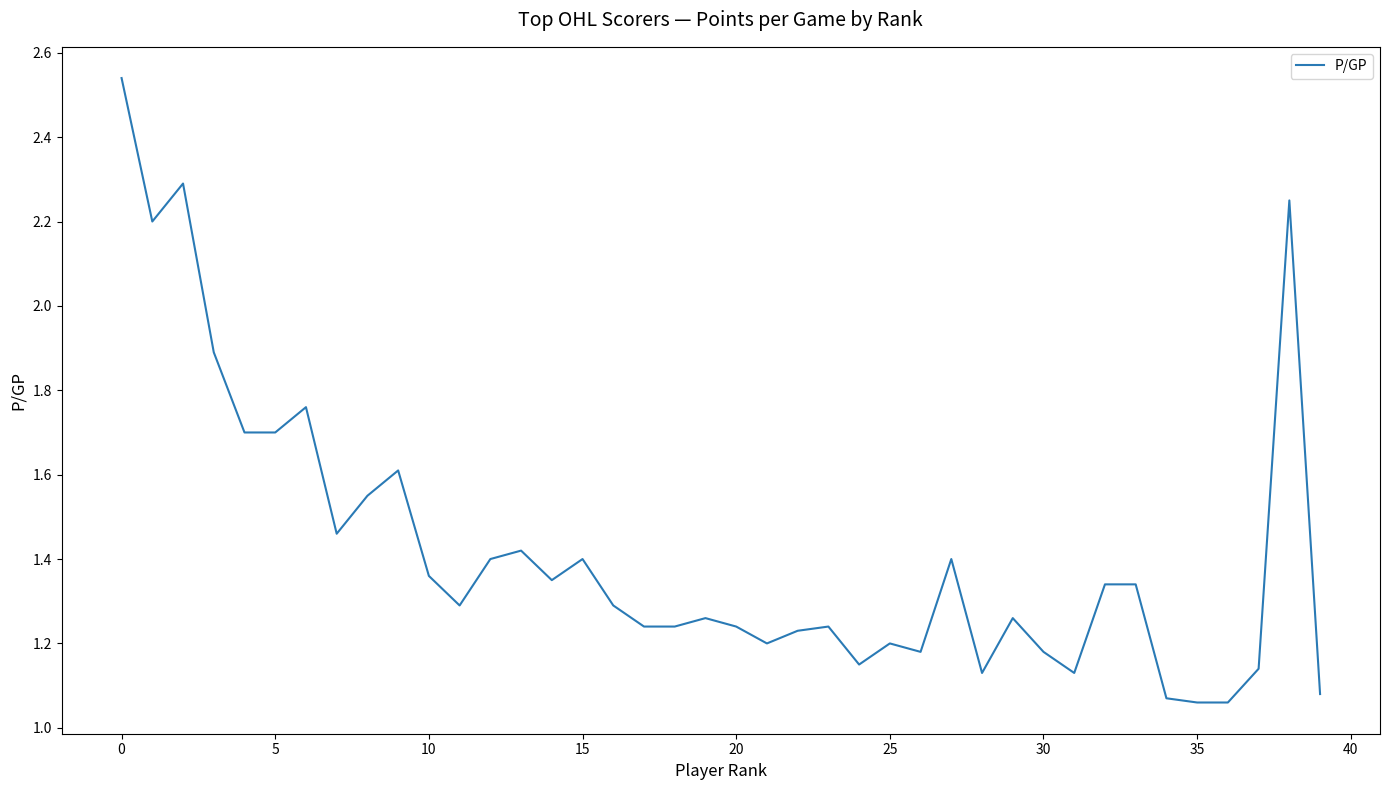

What is the ratio of the value at 15 to the value at 5?

0.8